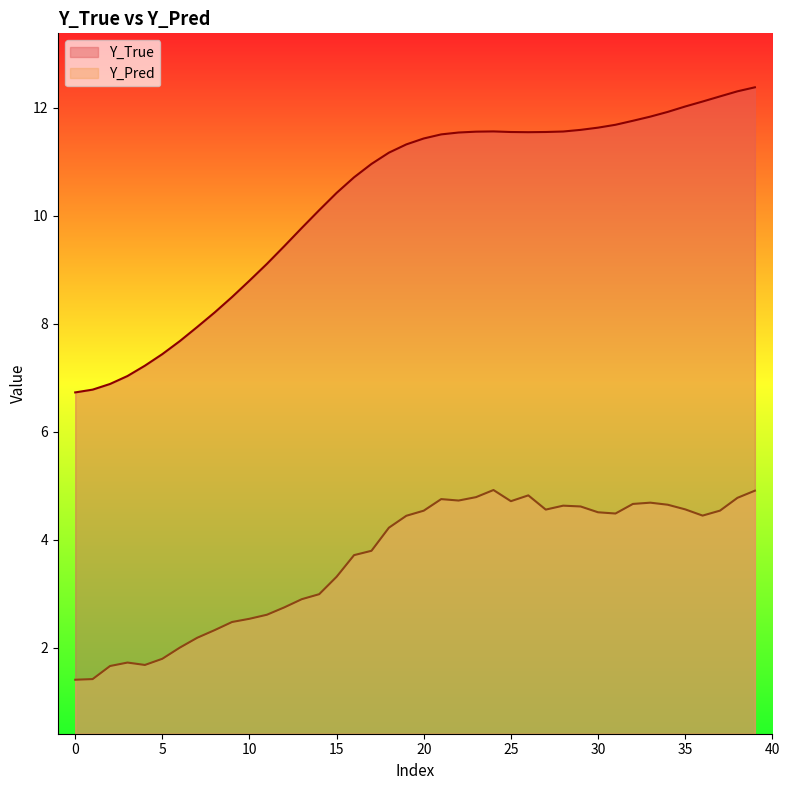

List the series in order of their overall mean, highest first.

Y_True, Y_Pred